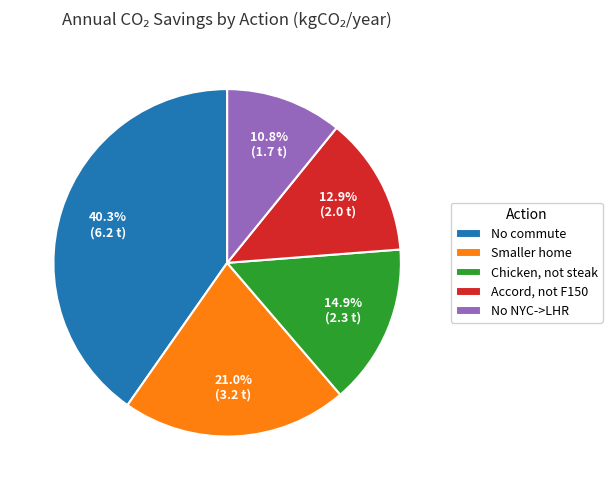

Does Accord, not F150 represent more than half of the total?

No